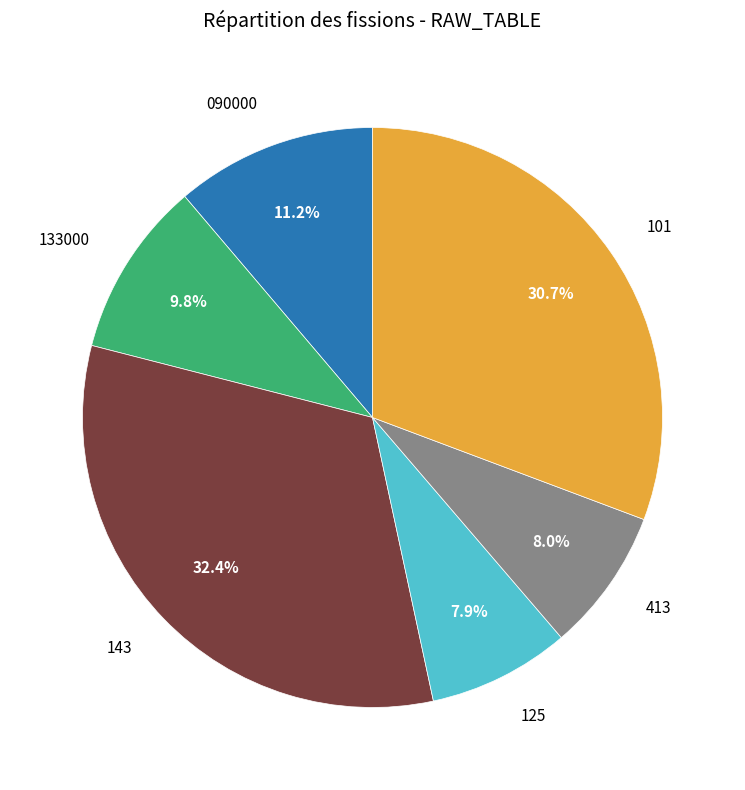

What is the total percentage of 090000 and 125?

19.1%